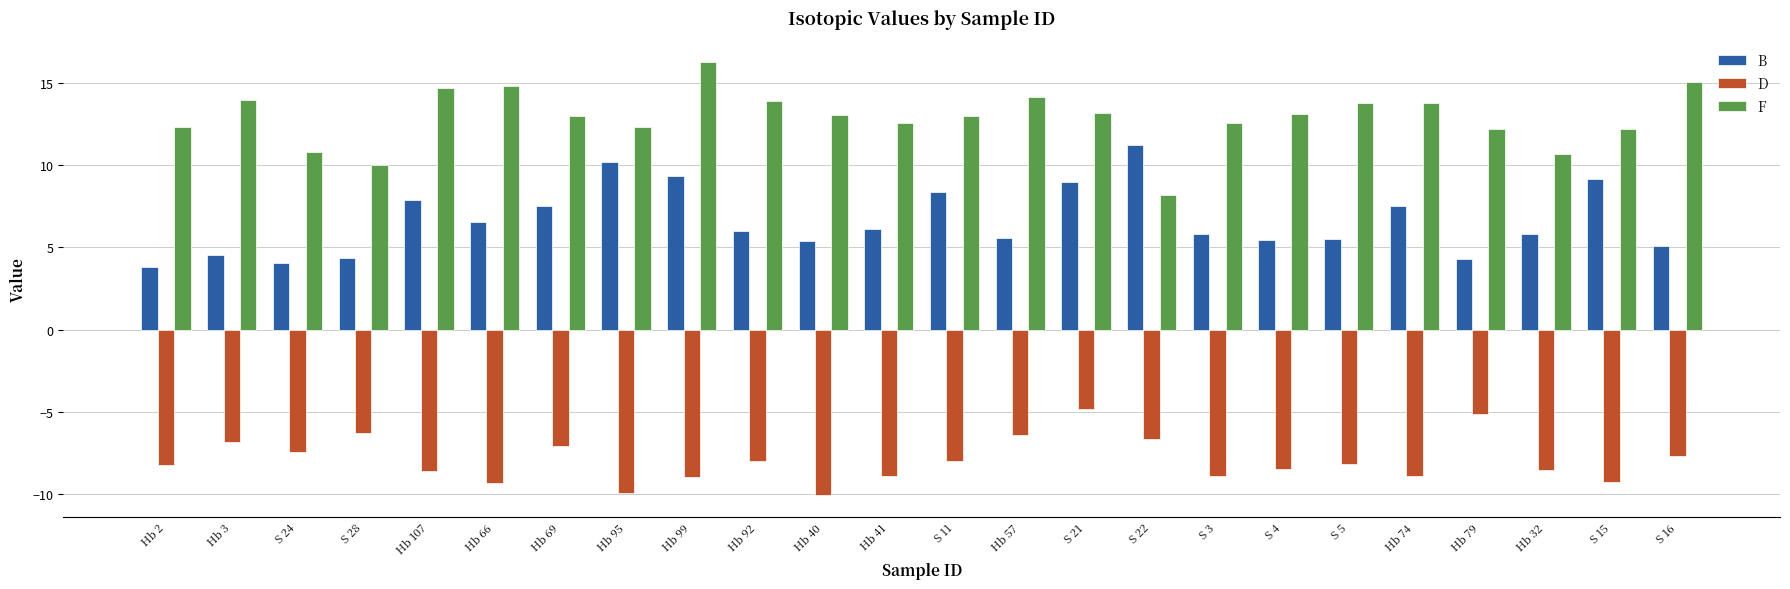

Which series has the largest range (max minus min)?

F